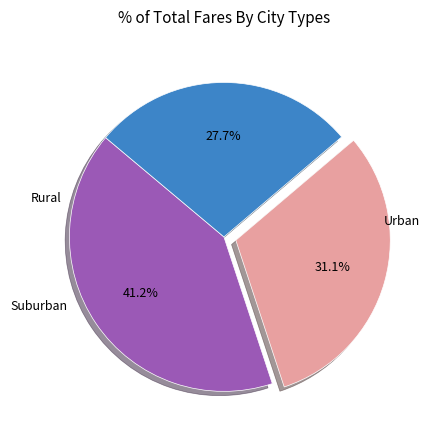

Is there a majority slice in this chart?

No